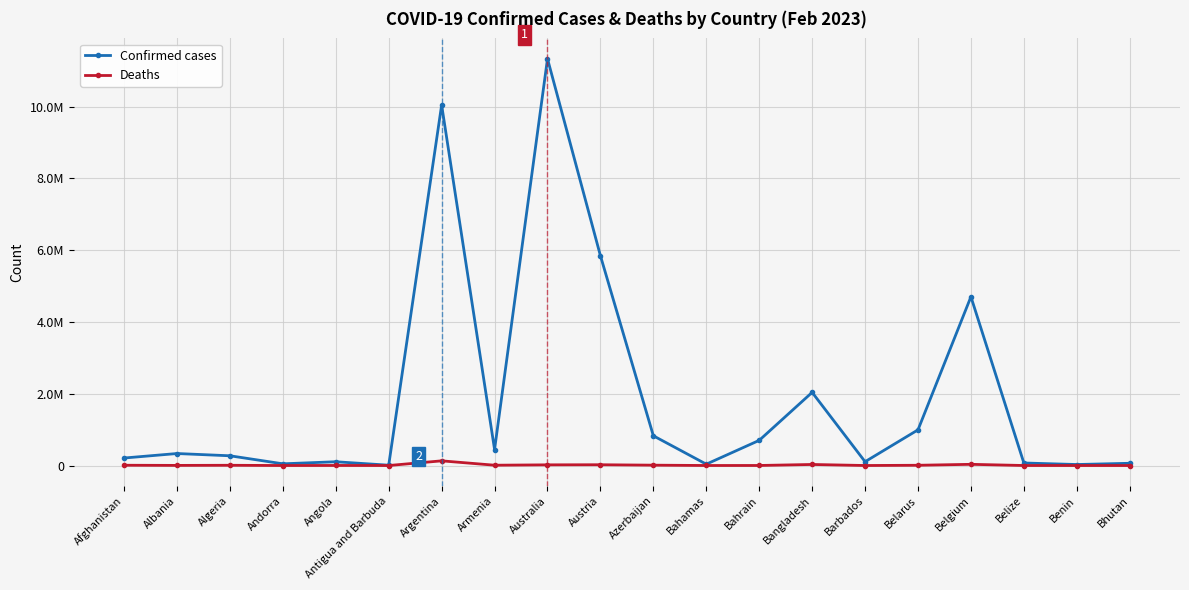

At how many categories does at least one series exceed 6703316?

2